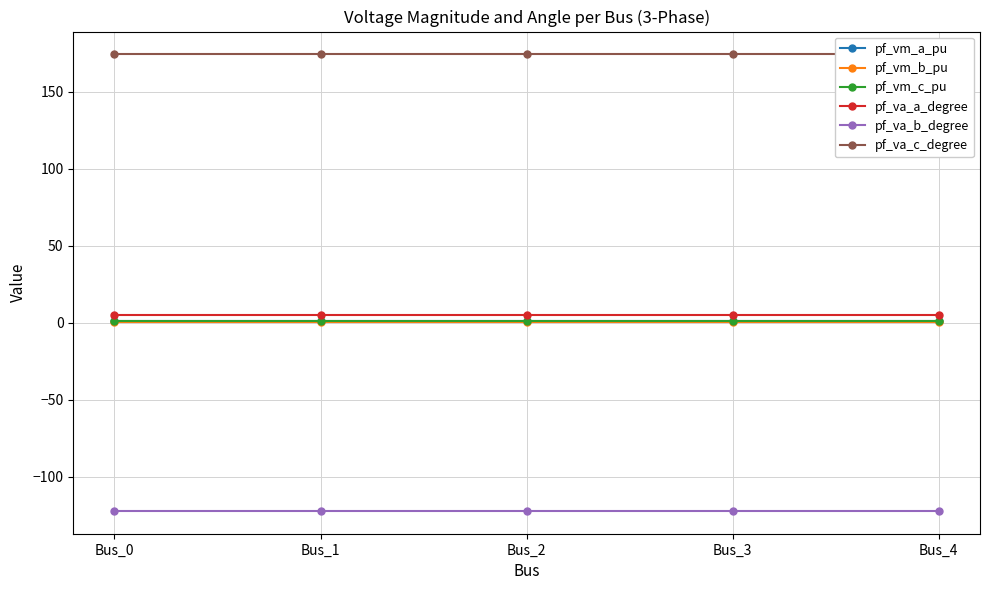

What is the minimum value for pf_va_c_degree?

174.2